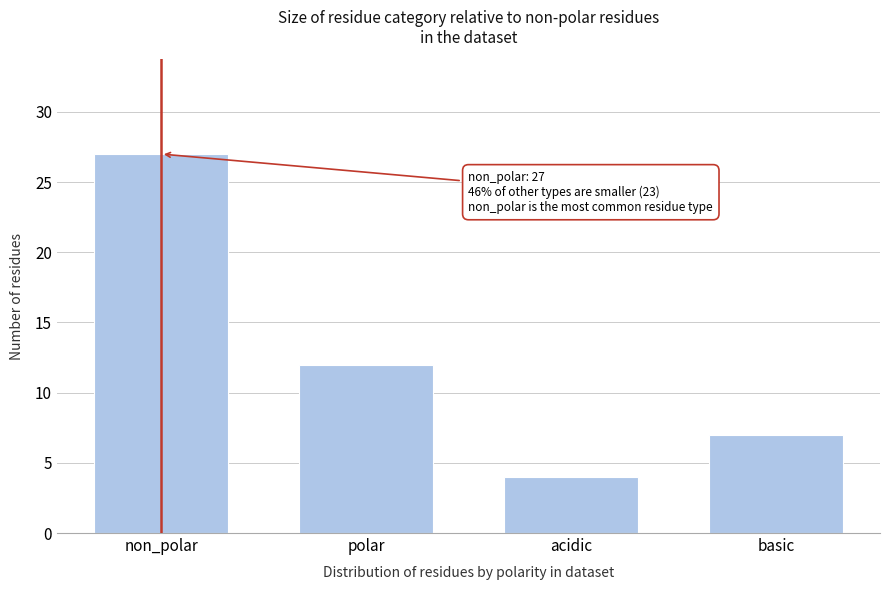

Reading left to right, extract all data points from this chart.

27	12	4	7